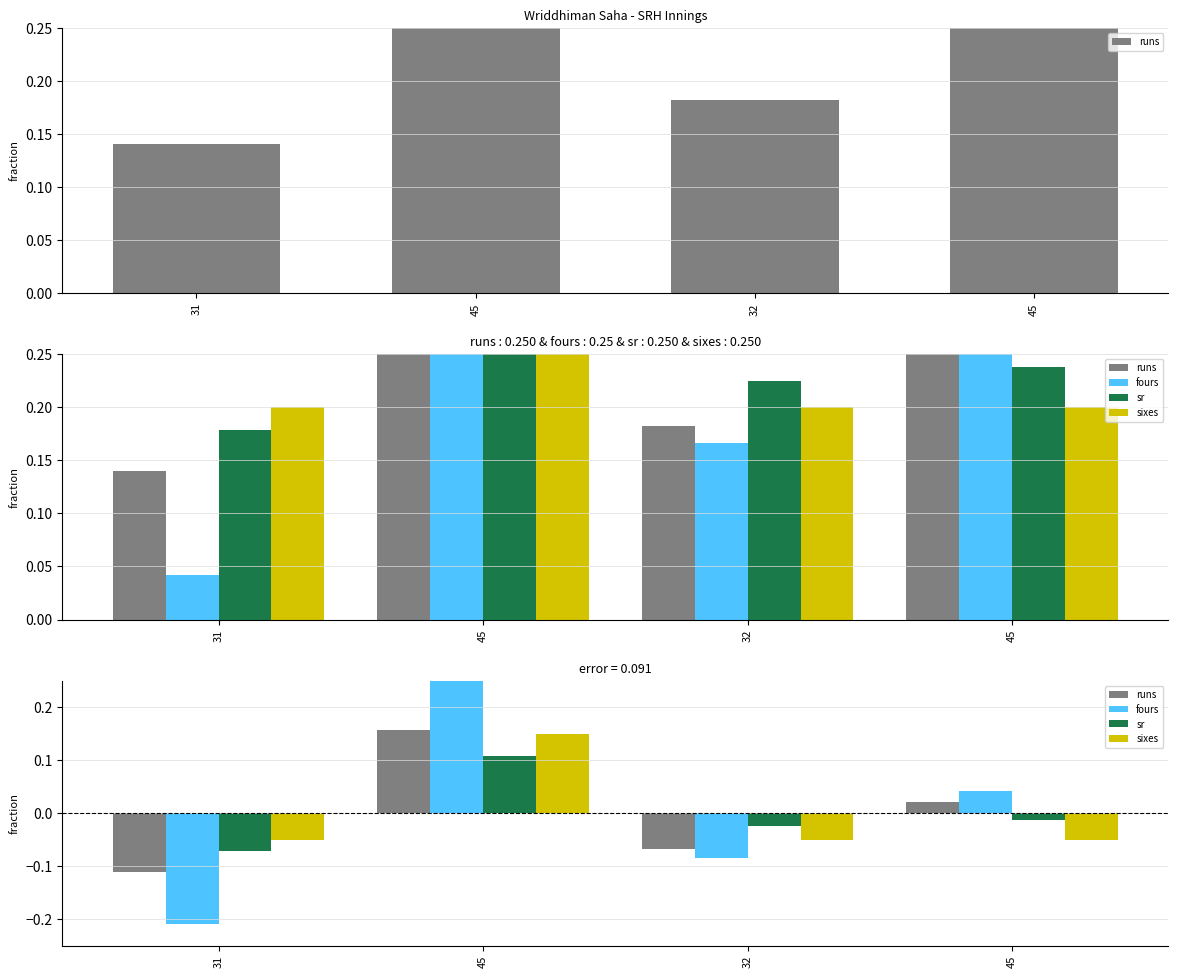

Which series has the widest spread of values?

fours